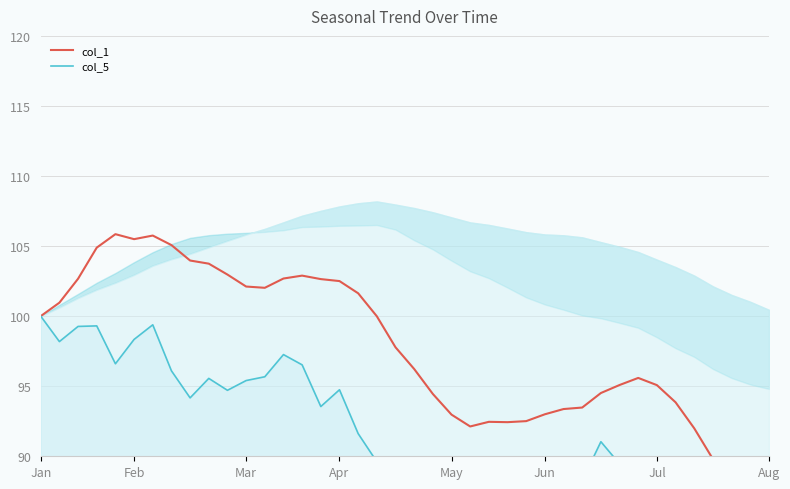

Between 14 and 39, which is larger?

14